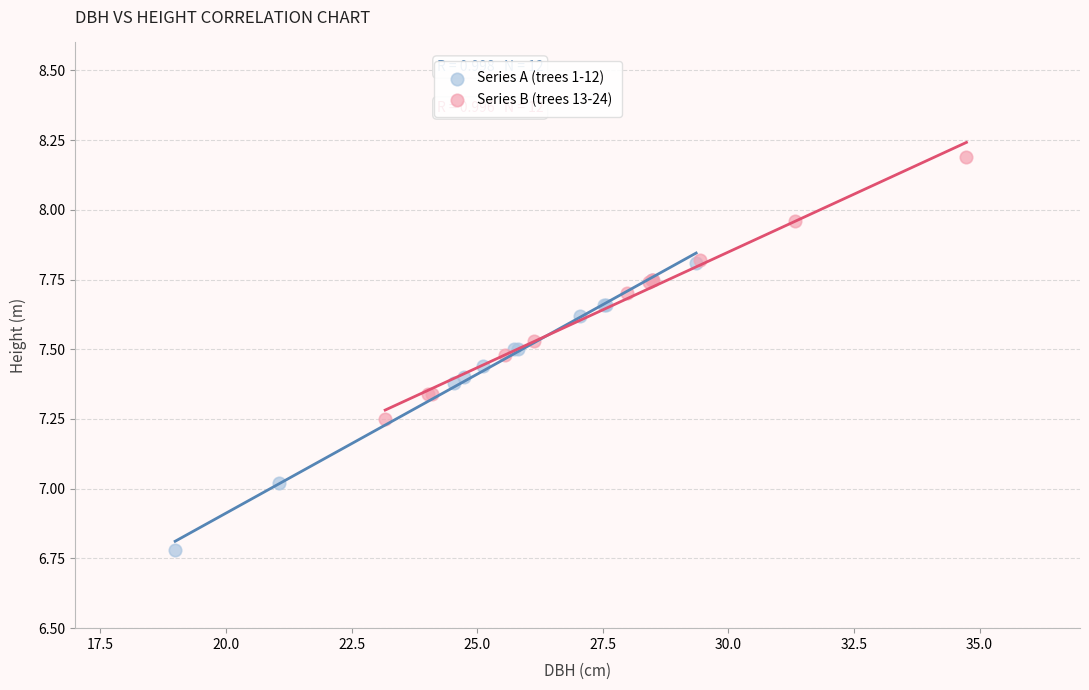

What are all the series names shown in the legend?

Series A (trees 1-12), Series B (trees 13-24)